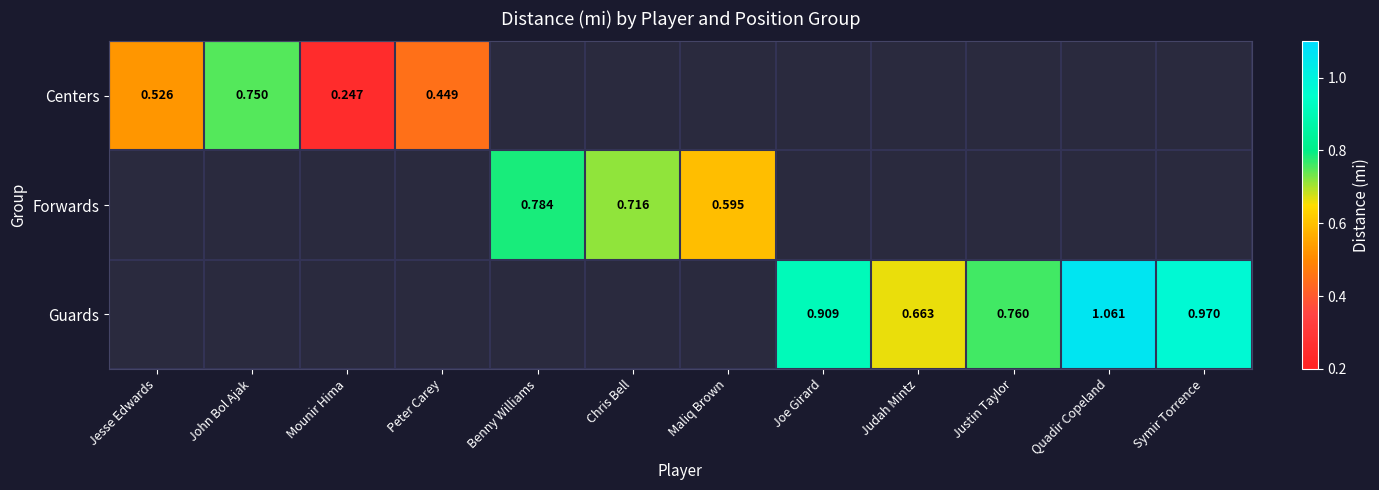

Is the value of Centers at Judah Mintz greater than the value of Guards at Jesse Edwards?

No